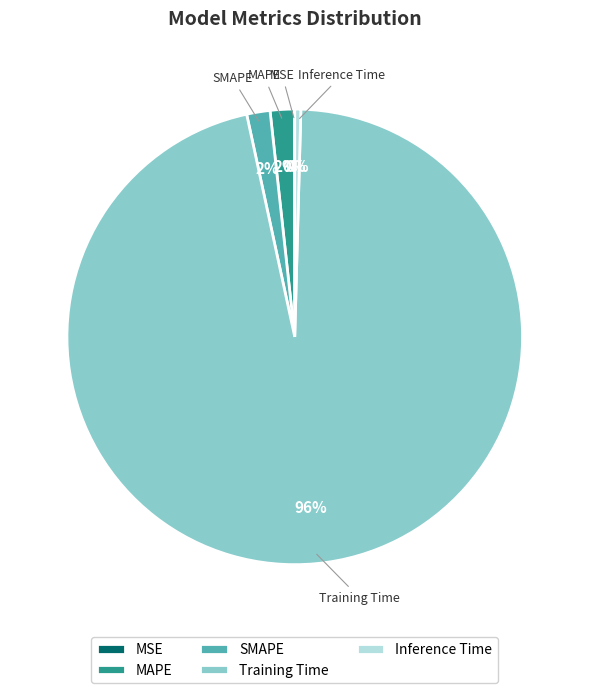

Combined, do Inference Time and MAPE account for over 50%?

No